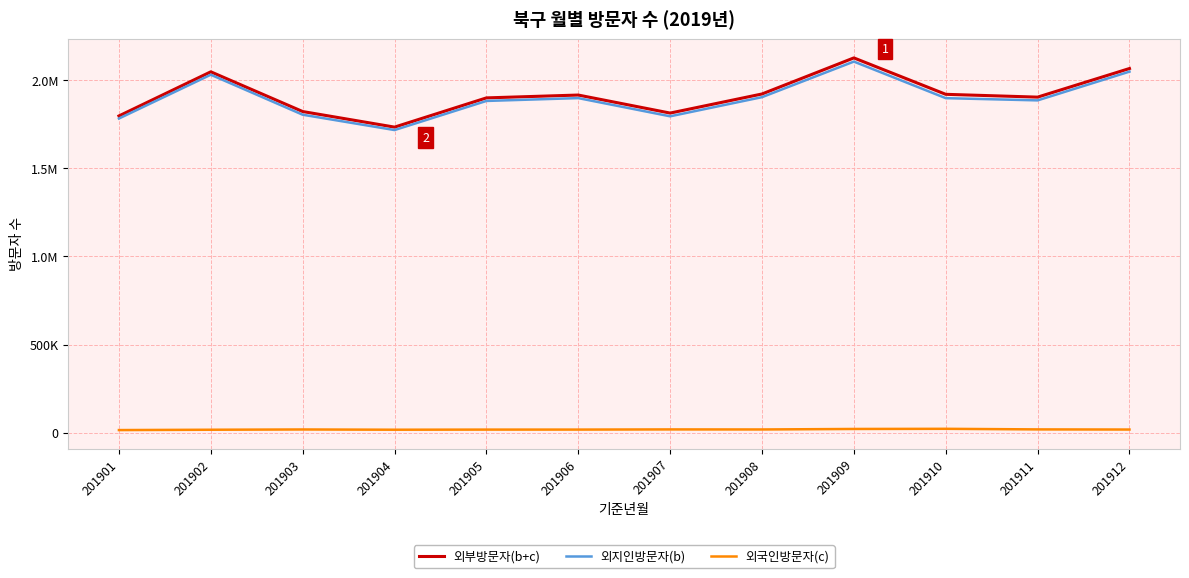

What is the average value of the 외부방문자(b+c) series?

1914156